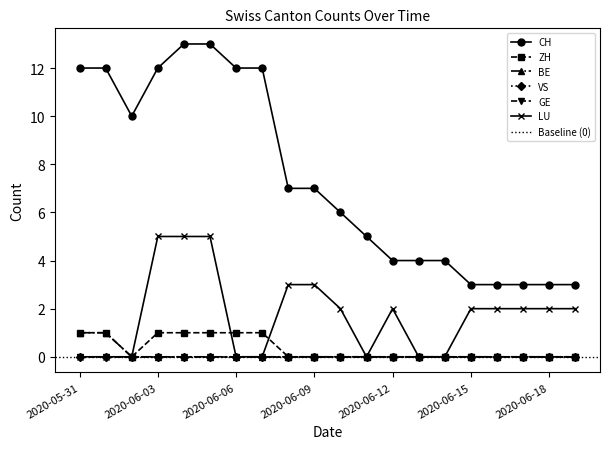

Which series has the largest total across all categories?

CH